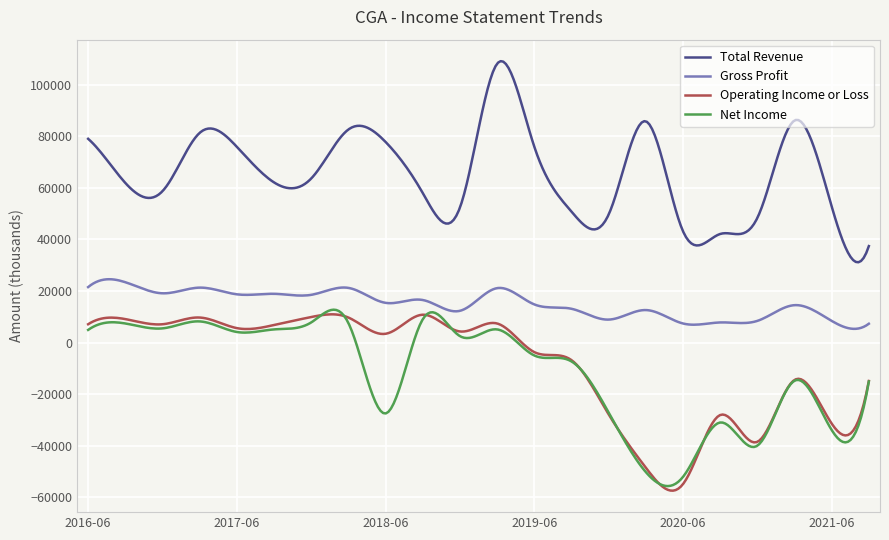

Which series has the largest total across all categories?

Total Revenue